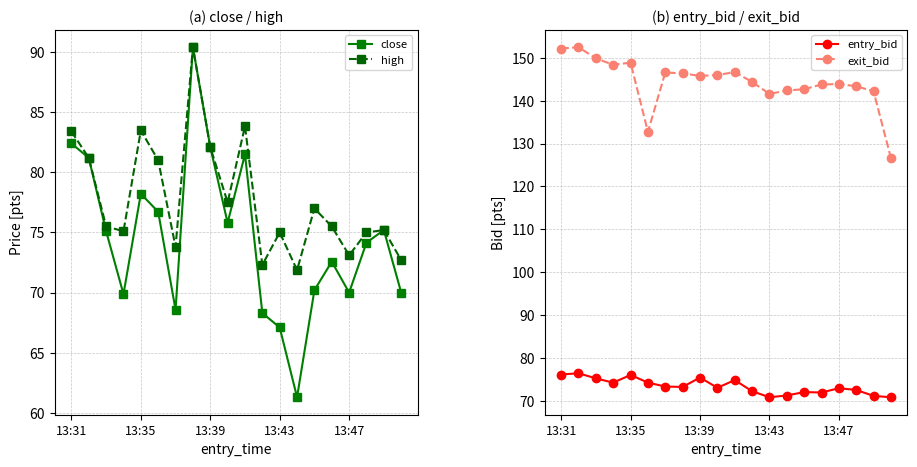

What is the value of the entry_bid point at the 6th from the left?

74.2